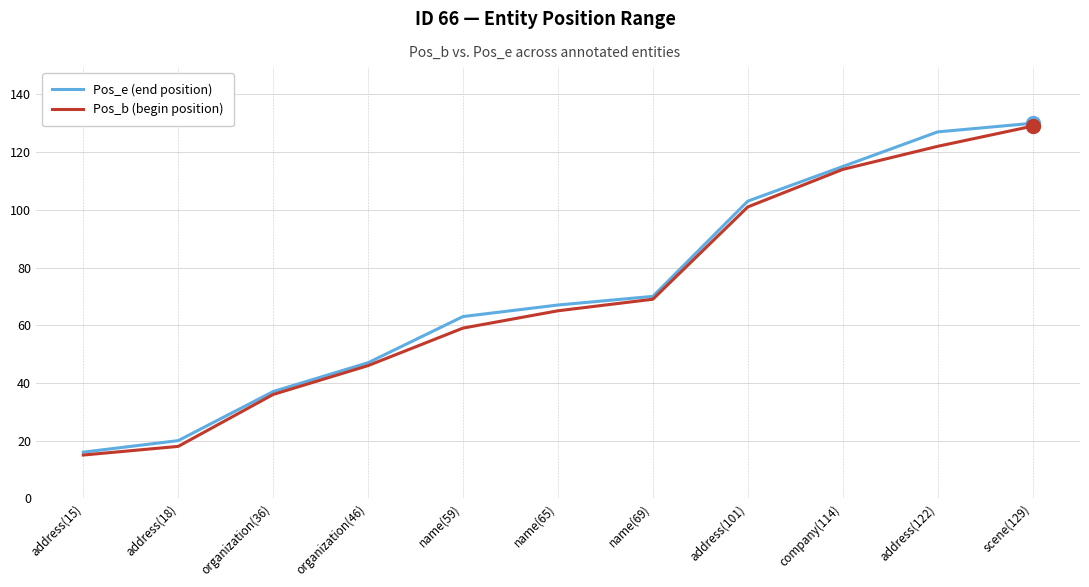

Which series has the largest total across all categories?

Pos_e (end position)